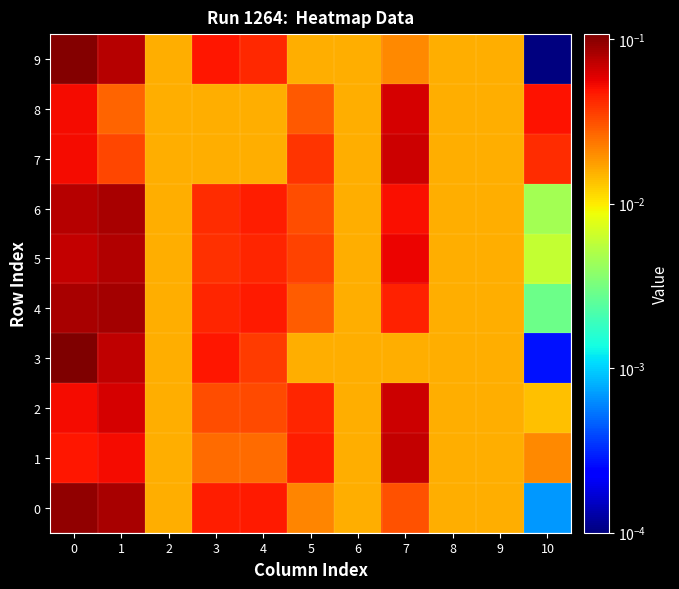

Rank the series at 4 from lowest to highest value.

7, 8, 1, 2, 3, 9, 5, 6, 0, 4